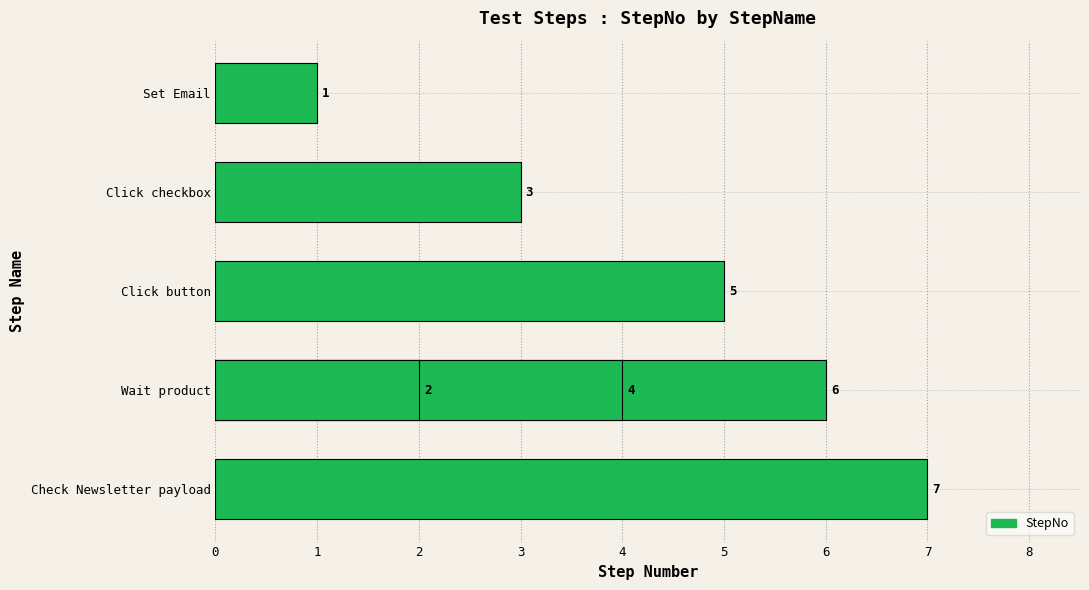

Does the chart contain stacked bars?

No